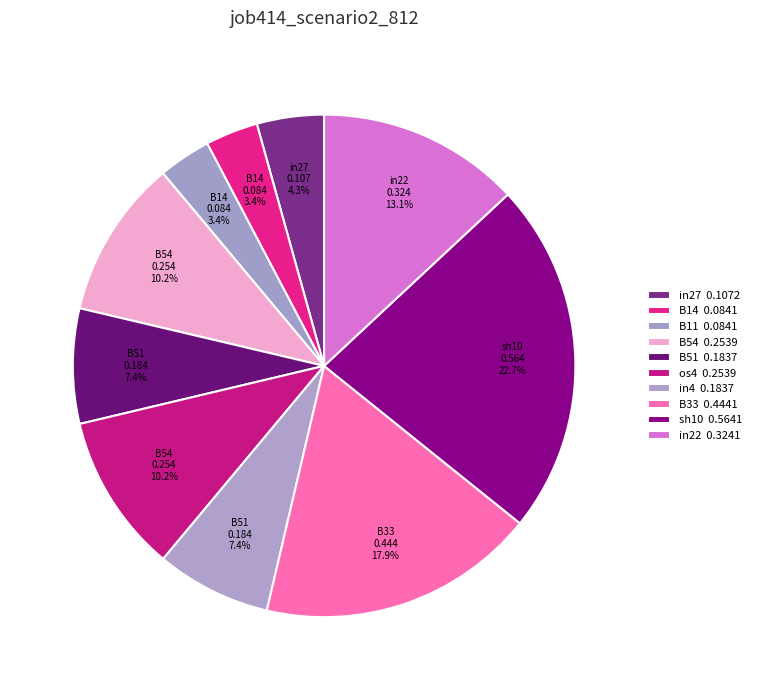

Count the number of slices in the pie.

10